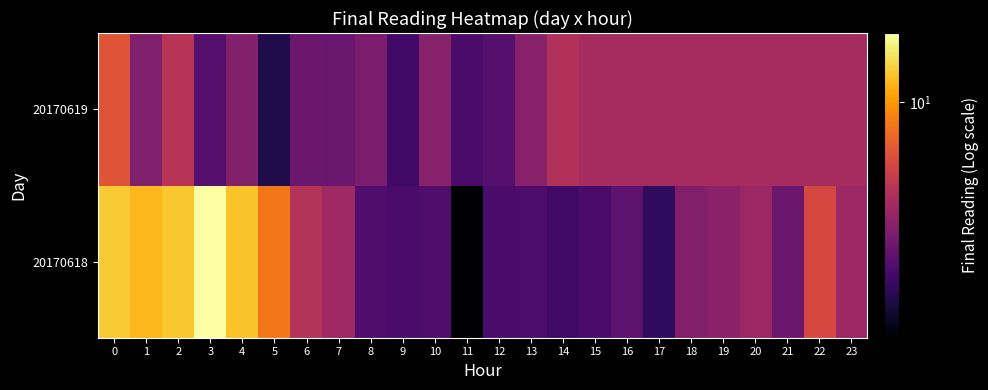

Between 1 and 21, which is larger?

1